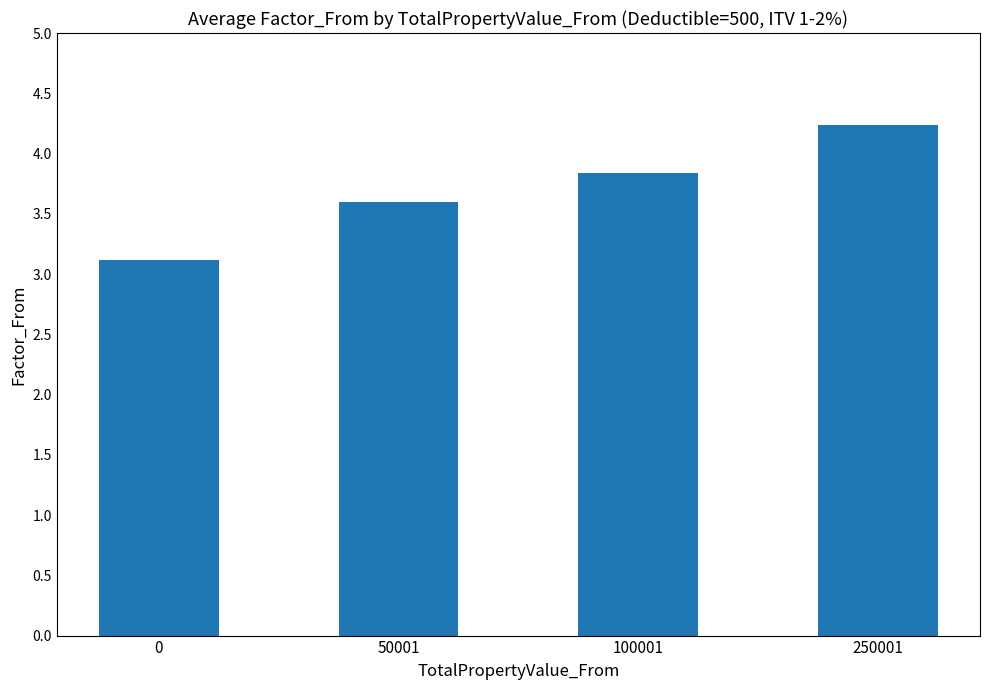

Rank the categories by value from lowest to highest.

0, 50001, 100001, 250001